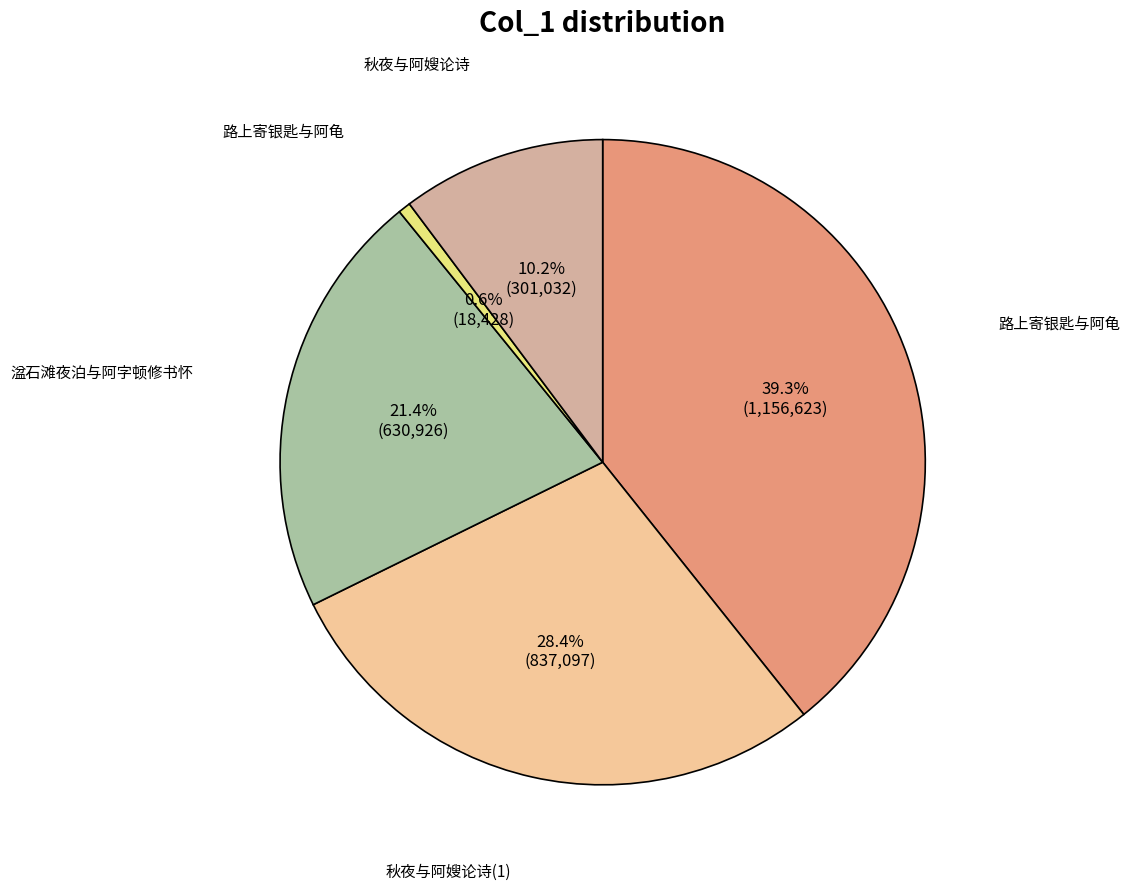

How many segments does this pie chart have?

5